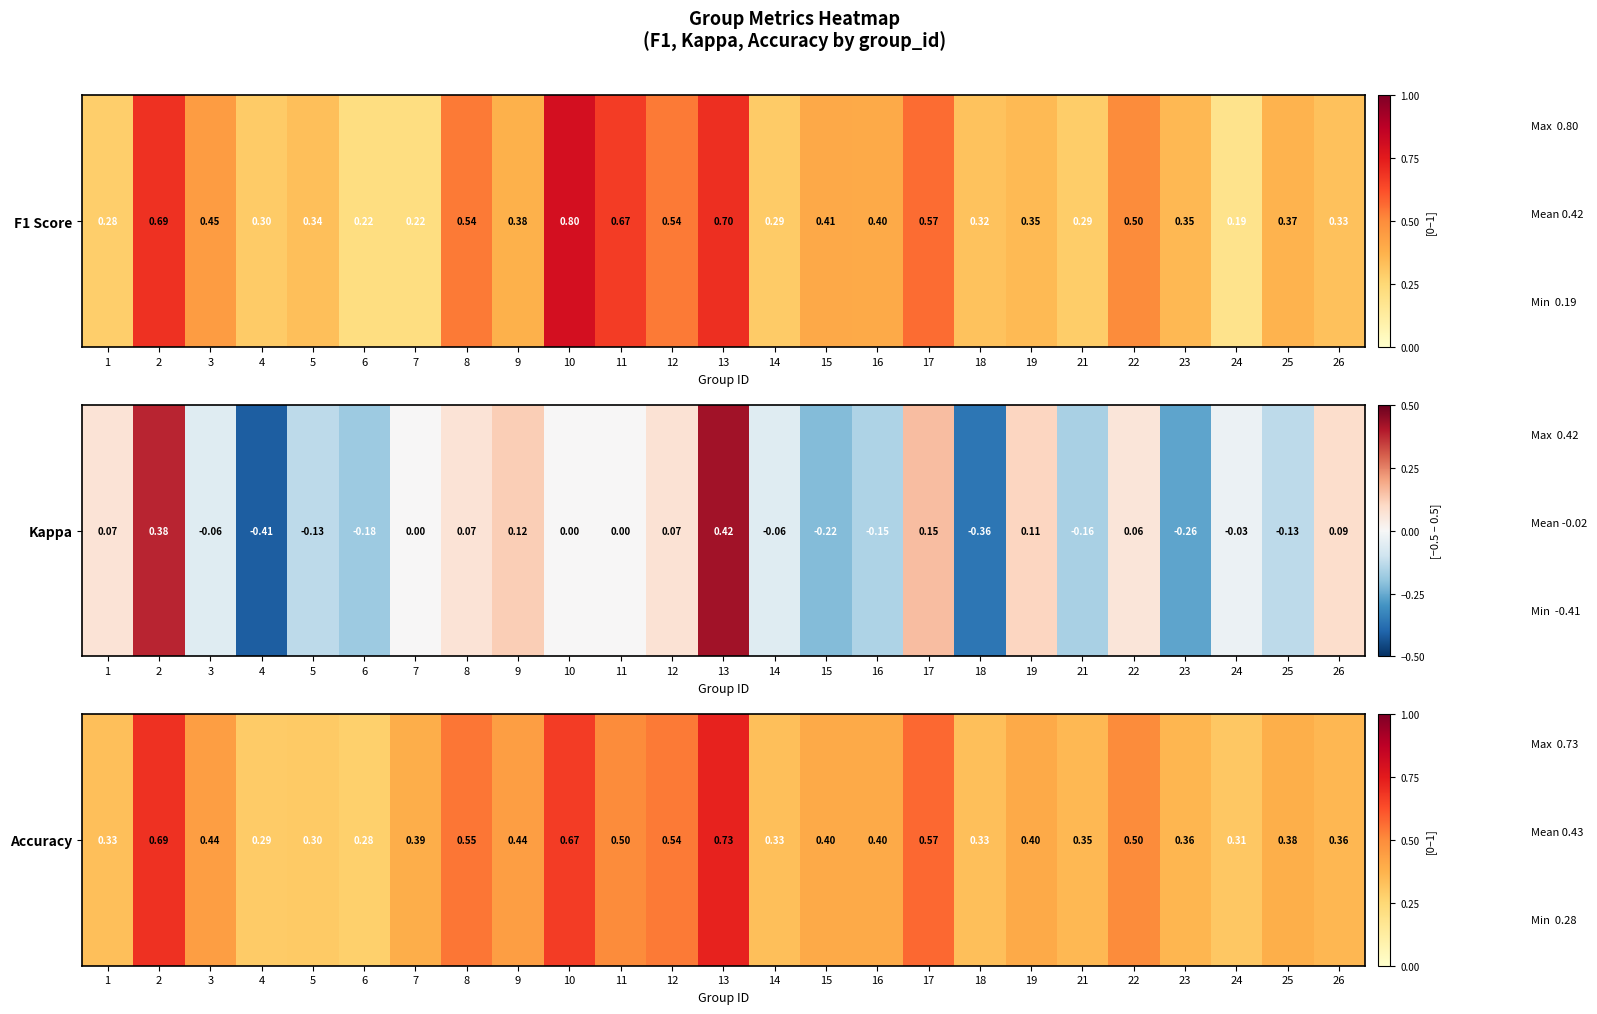

What is the change in value from 9 to 13?

+0.3